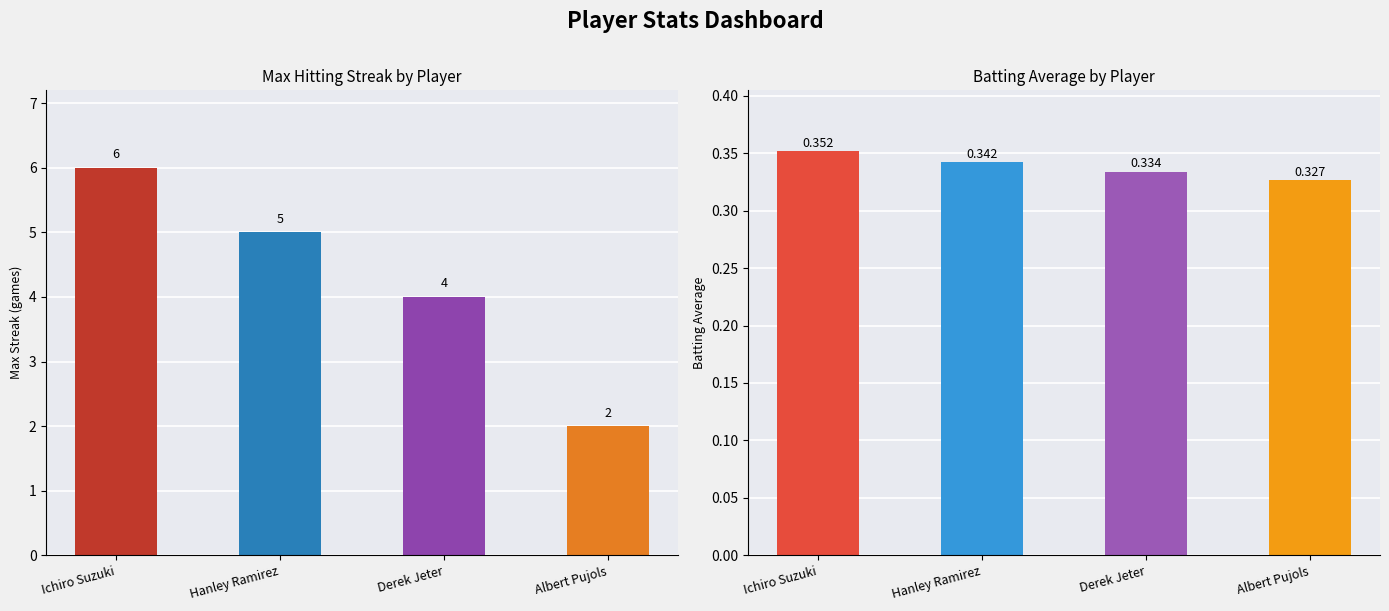

Where is Max Streak nearest to the value 4?

Derek Jeter